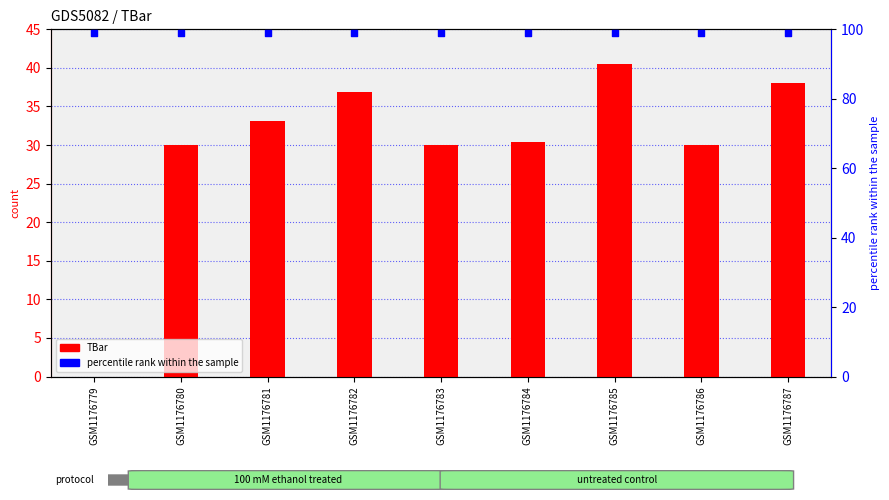

Is the value of percentile rank within the sample at GSM1176784 greater than the value of TBar at GSM1176787?

Yes